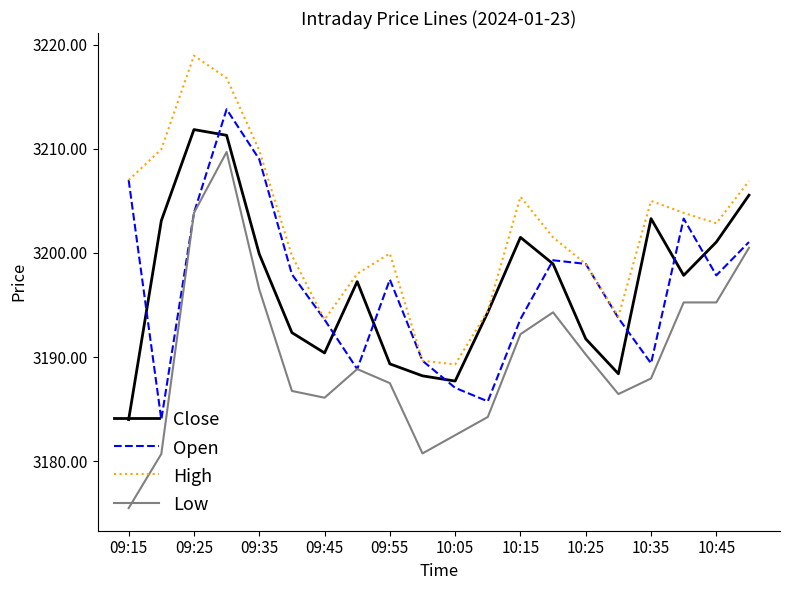

What is the minimum value shown in the chart?

3175.5